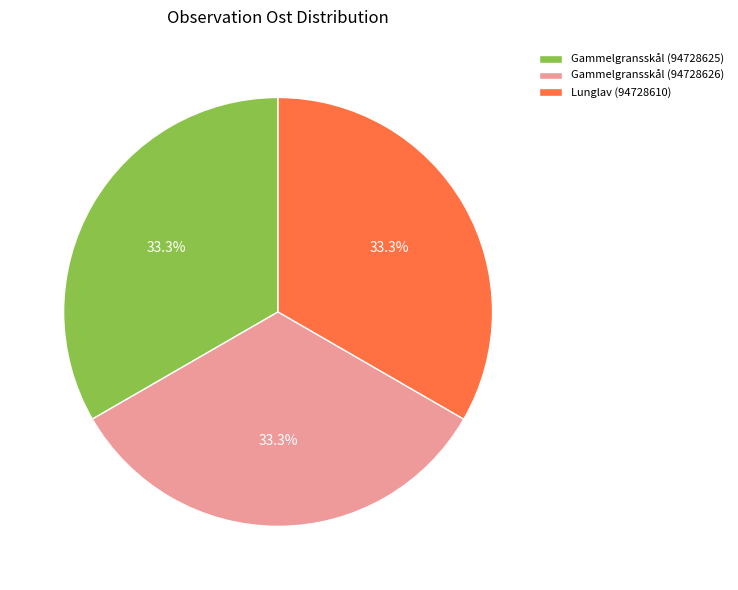

Approximately how many times larger is the value at Gammelgransskål (94728626) compared to Lunglav (94728610)?

1.0